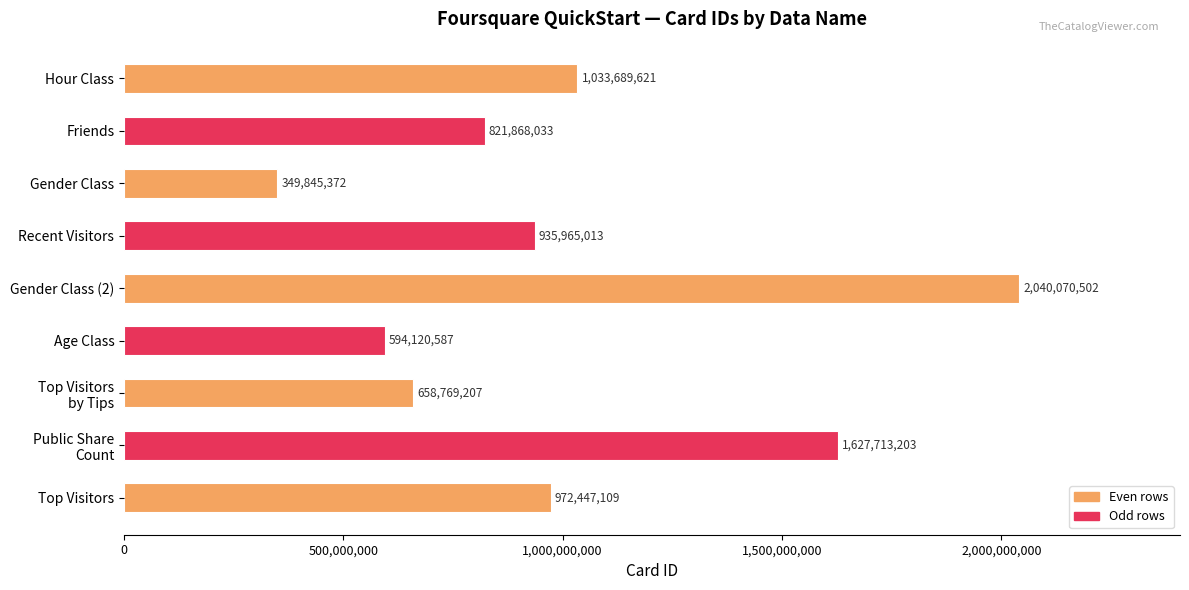

What is the value of the 6th bar from the top?

594120587